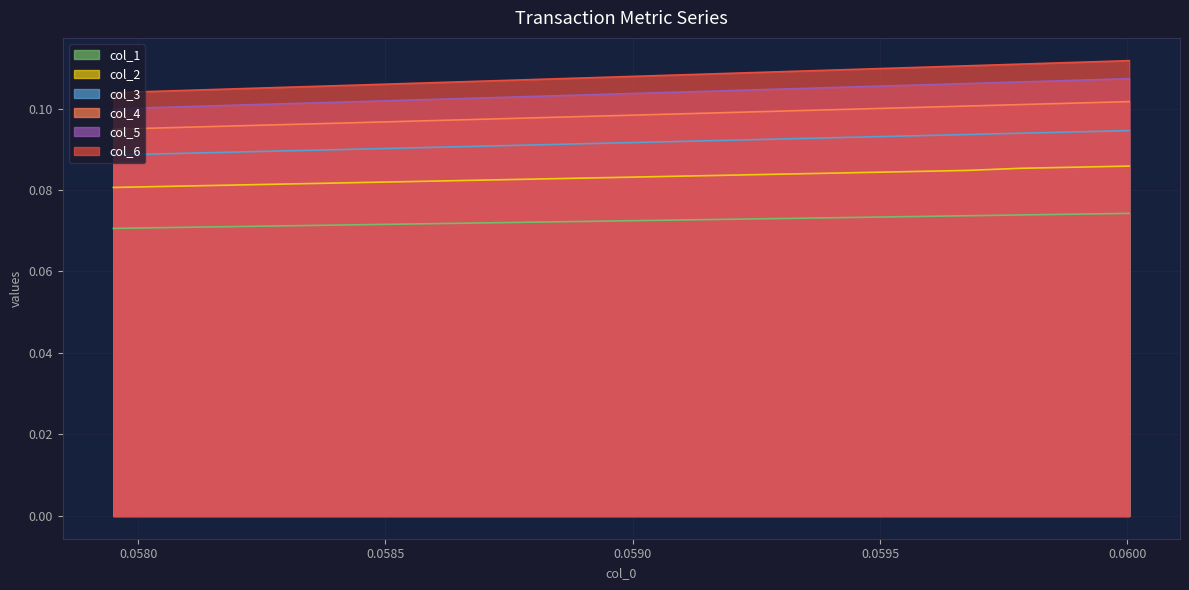

How many series are shown in this chart?

6